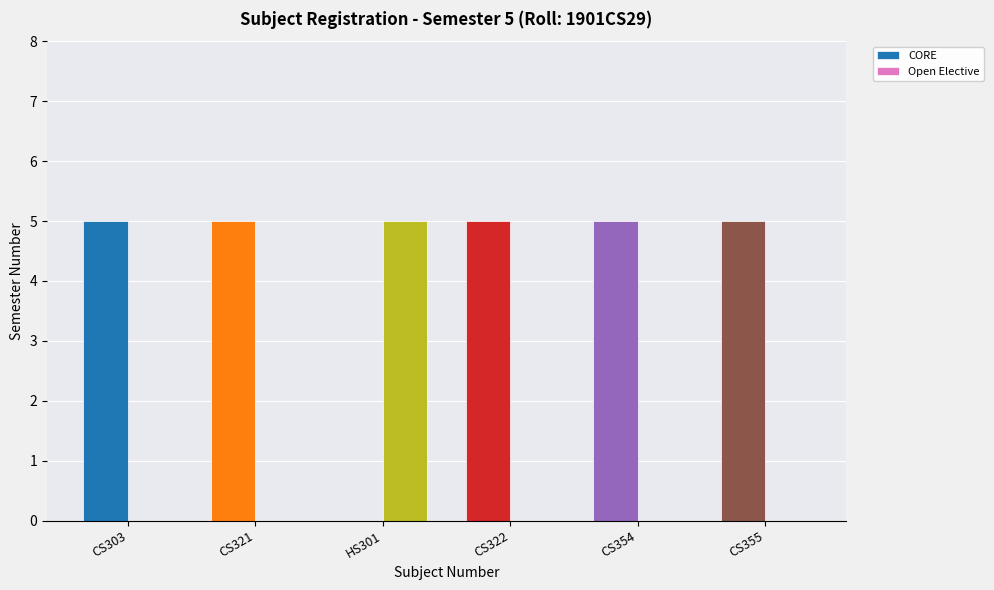

Count the CORE values in the range 5 to 6.

5